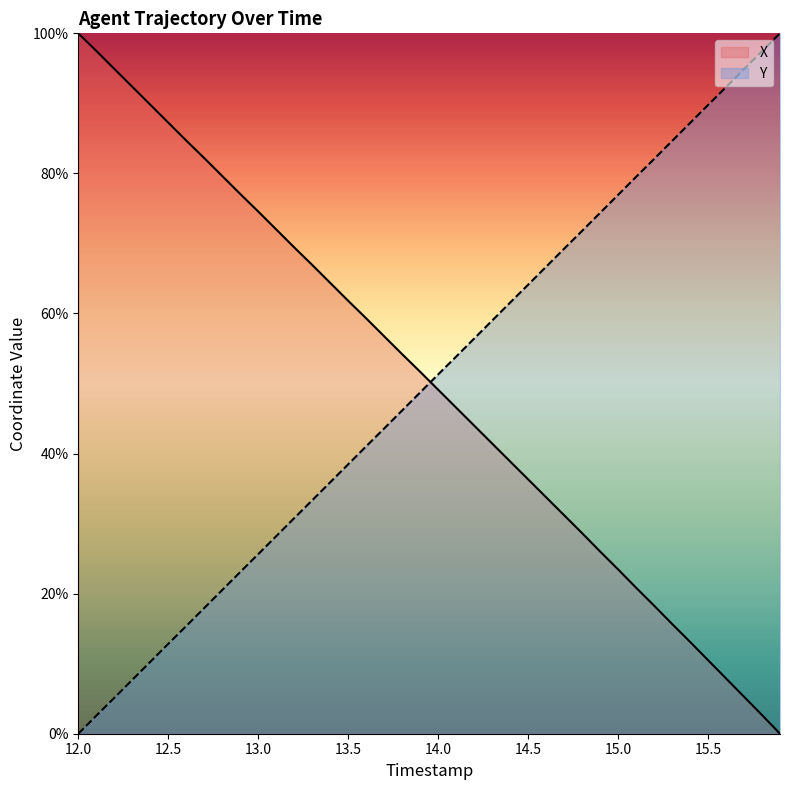

What is the sum of the Y values at 15.8 and 15.6?

189.8